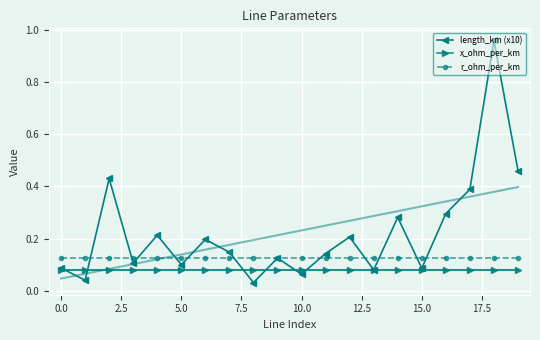

True or false: r_ohm_per_km has more than 2 interior local peaks.

False